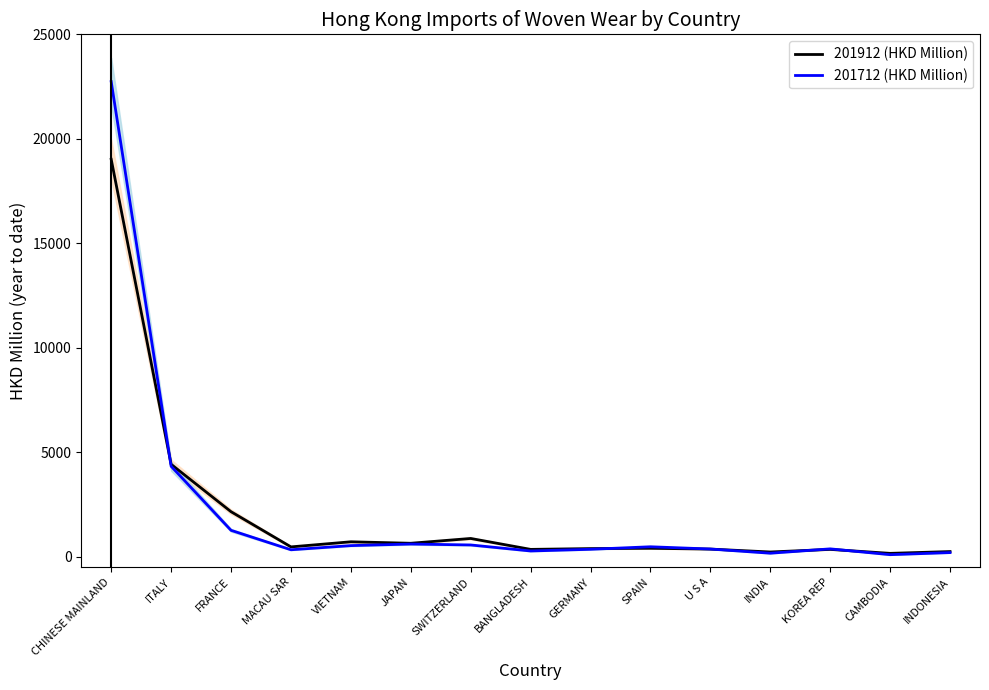

List the series in order of their peak value, highest first.

201712 (HKD Million), 201912 (HKD Million)